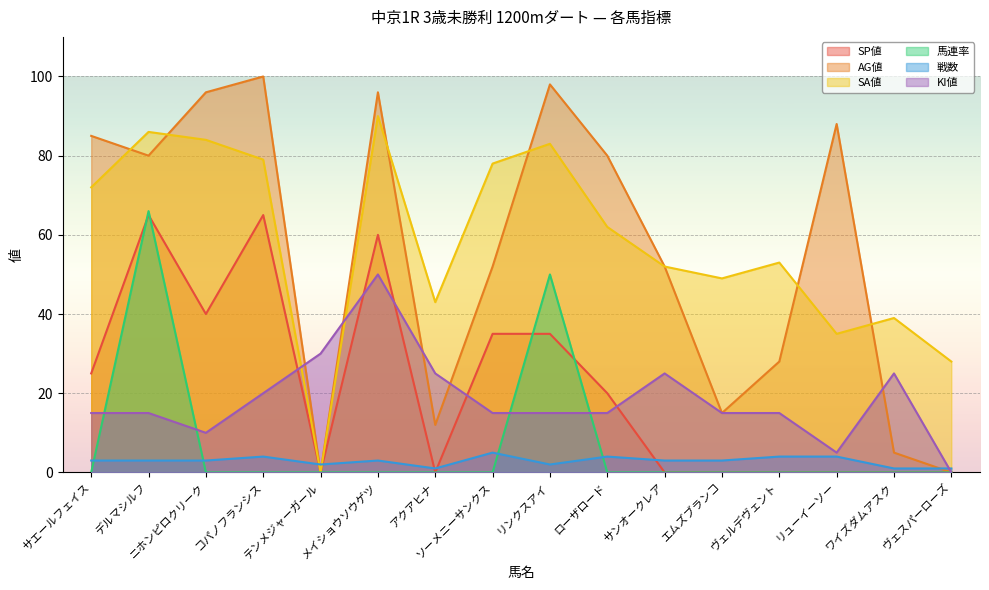

What is the greatest value displayed?

100